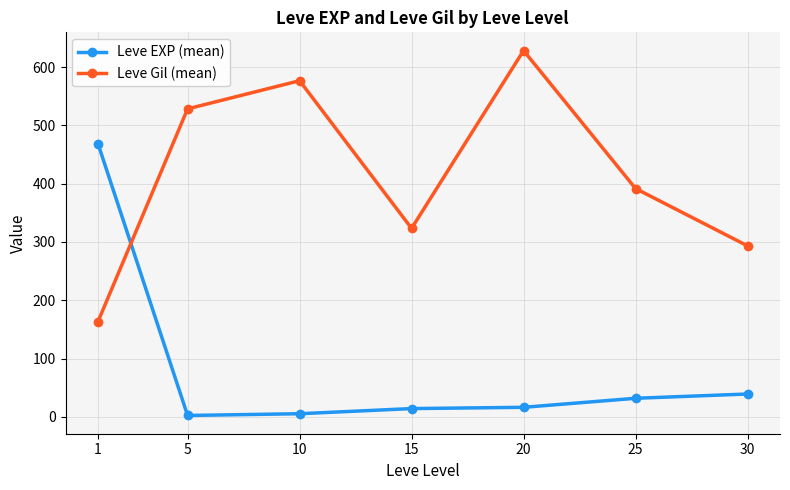

What is the difference between the highest and lowest values at 15?

309.2